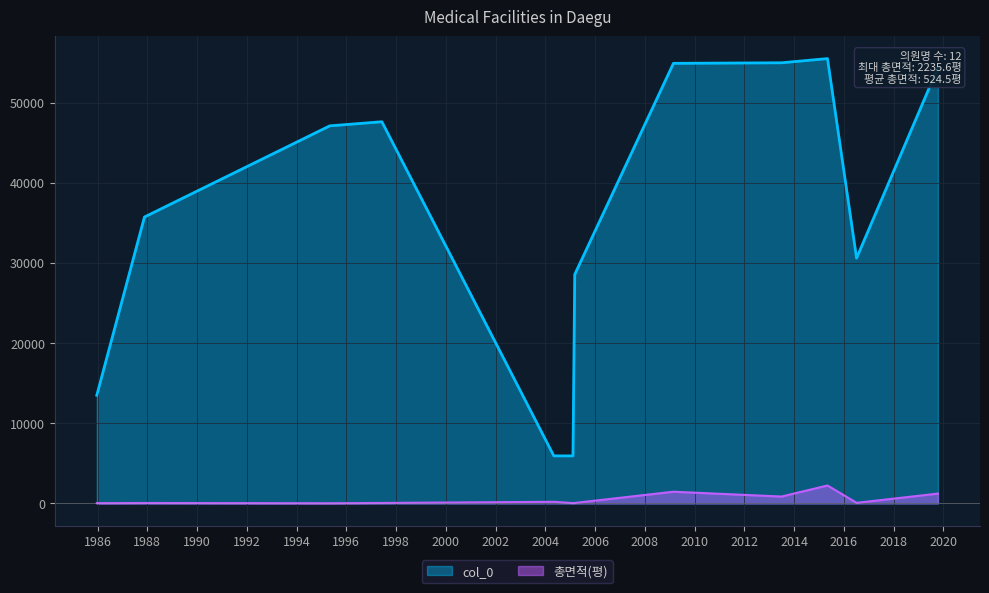

True or false: 총면적(평) has a value of 1223.6 at 2019-10-15.

True